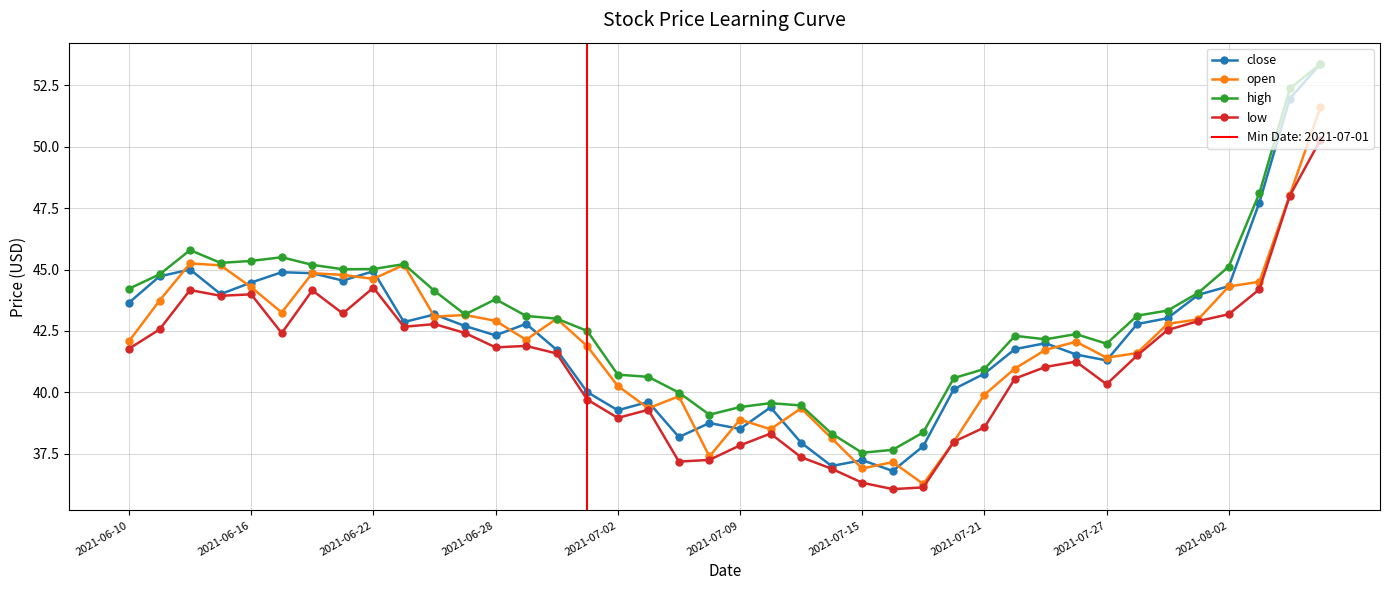

How many data points in high are less than 43?

18